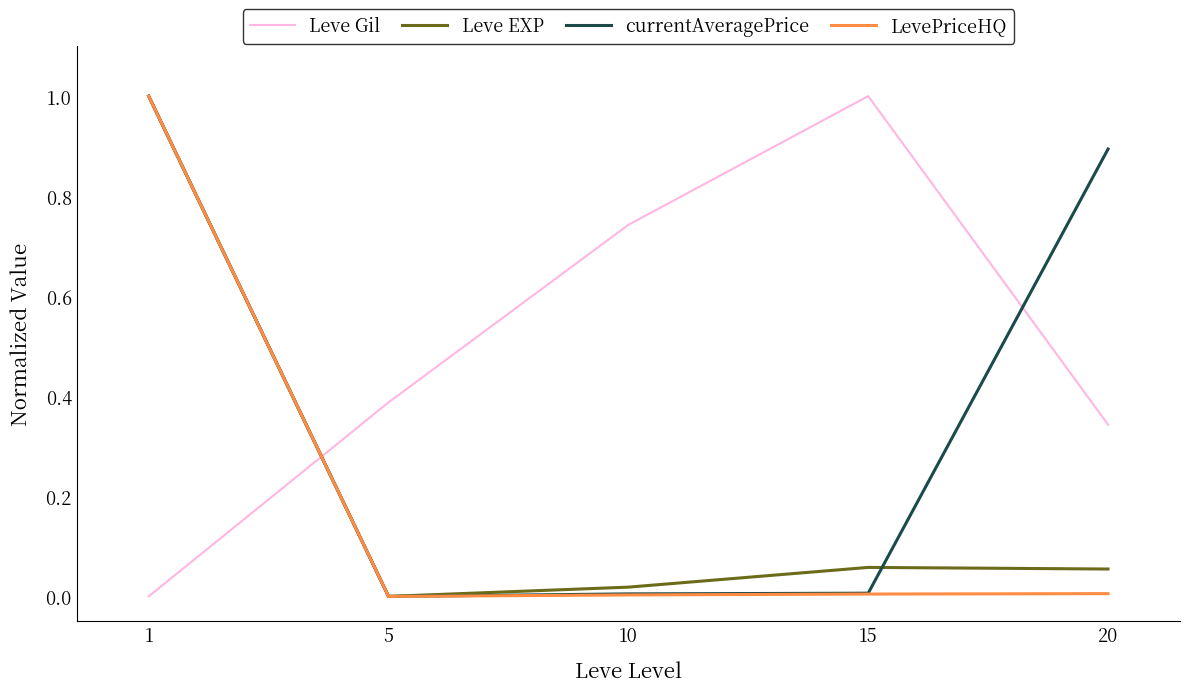

What is the average value of the Leve EXP series?

0.2